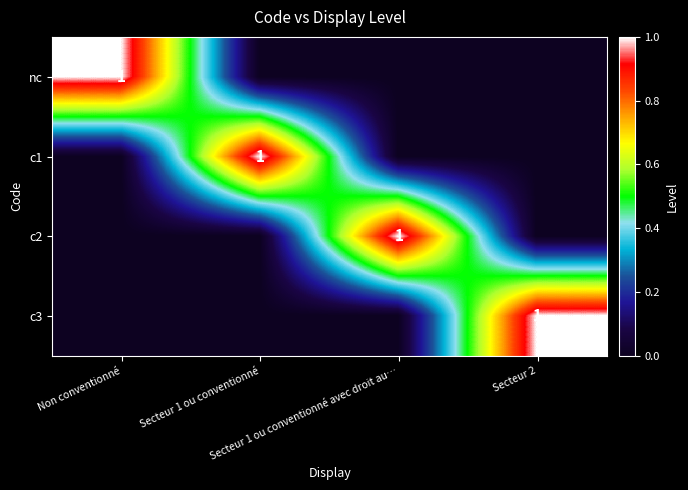

Is the value of c3 at Secteur 2 greater than the value of c1 at Secteur 1 ou conventionné avec droit au…?

Yes